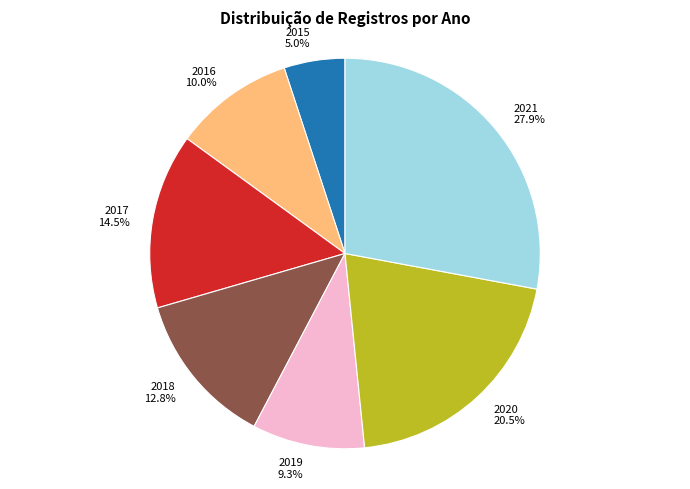

Is it true that 2015 is 5% of the pie?

True